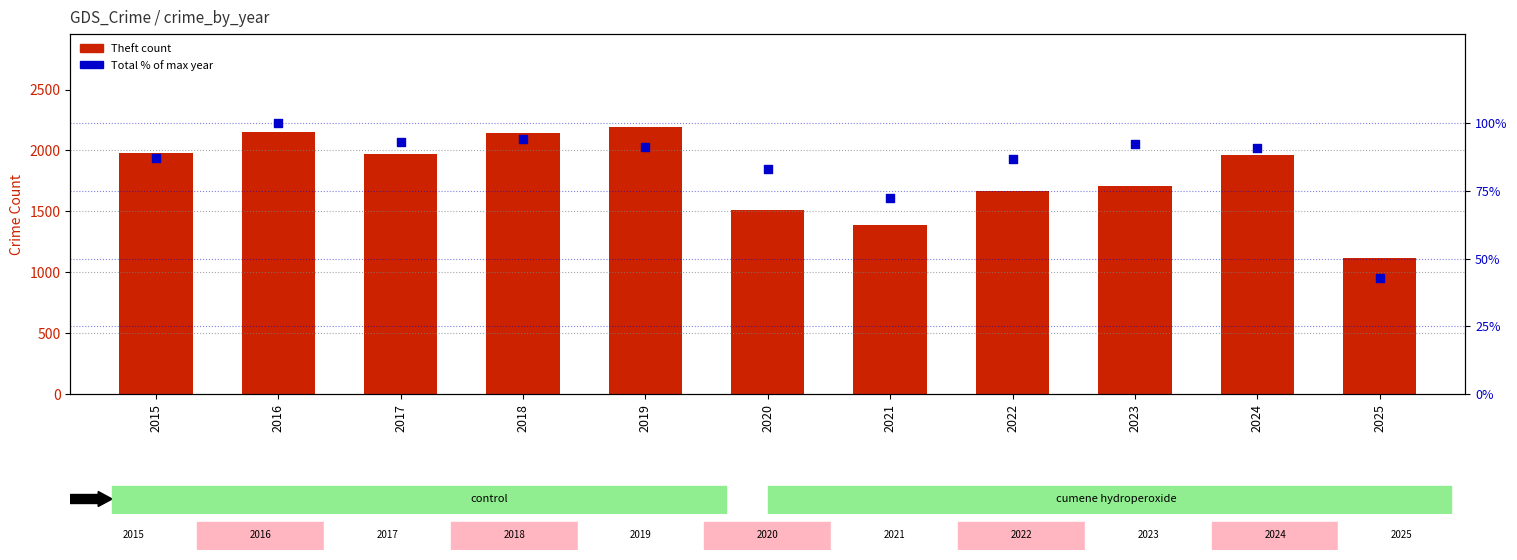

Which series contains the highest Y value?

Theft (primary)